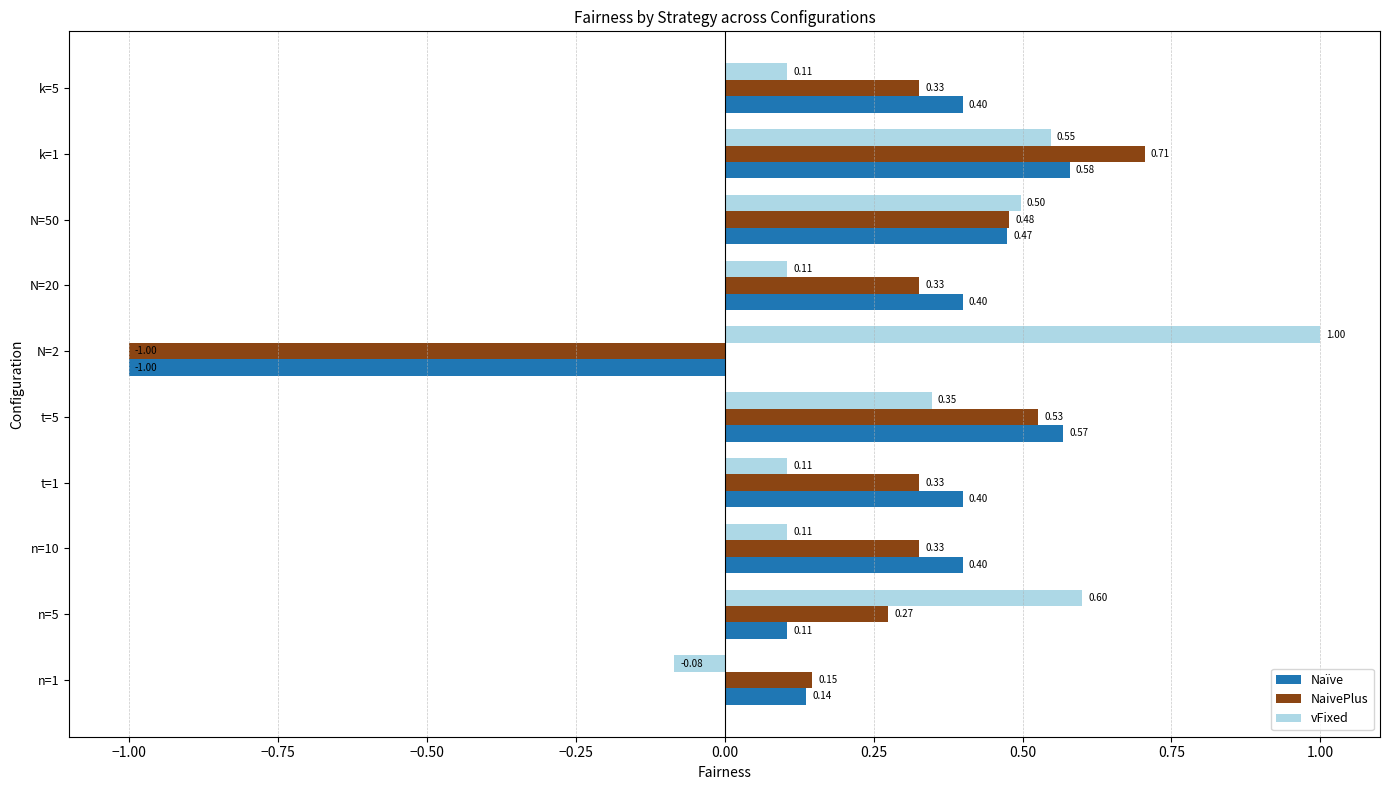

Rank the series by their maximum value, from highest to lowest.

vFixed, NaivePlus, Naïve